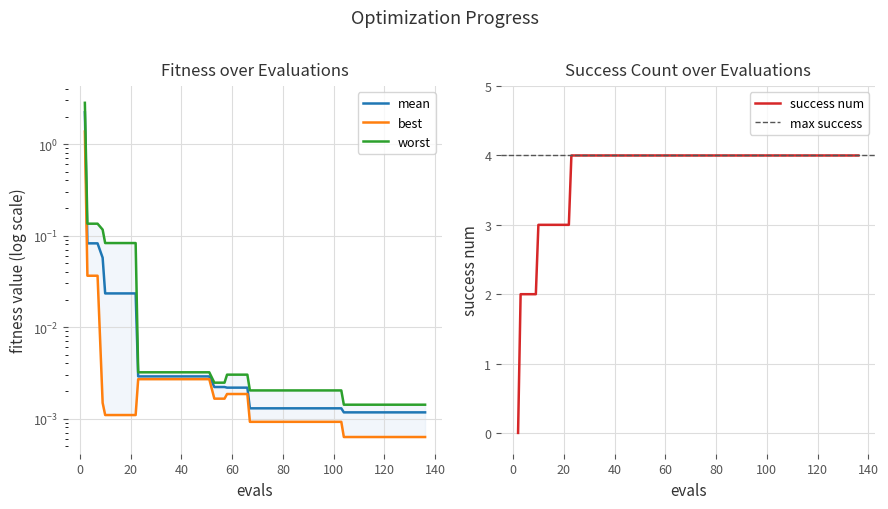

What is the highest value of the success num series?

4